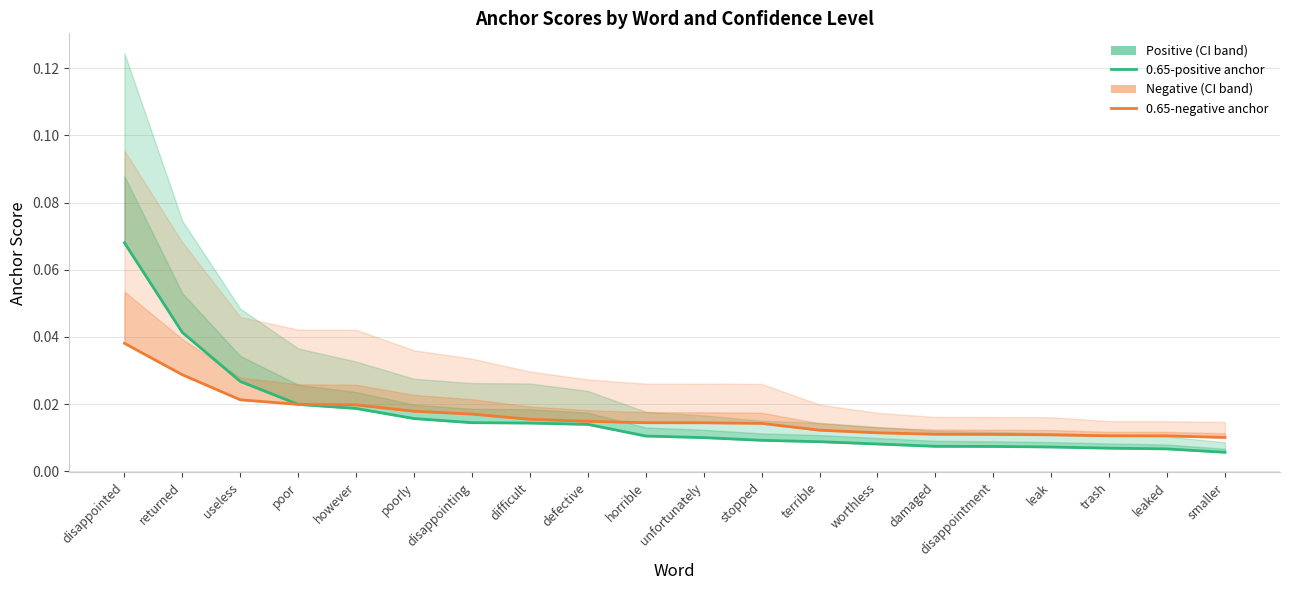

True or false: 0.65-negative anchor and 0.65-positive anchor intersect in this chart.

True